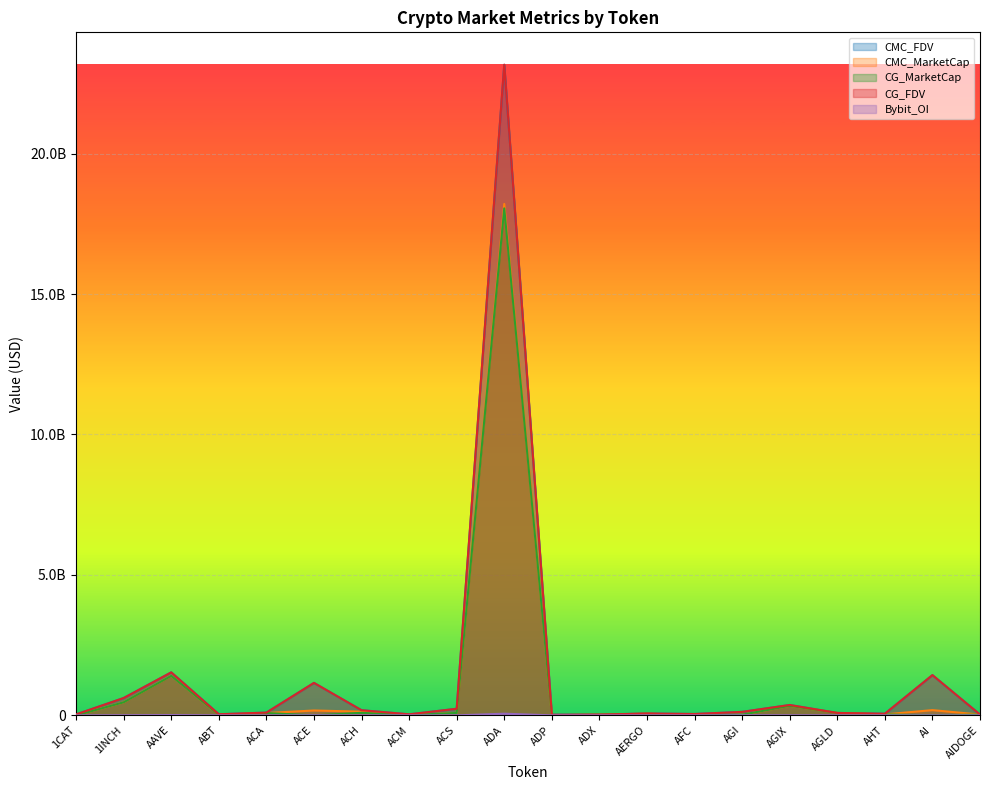

Rank the series by their maximum value, from lowest to highest.

Bybit_OI, CG_MarketCap, CMC_MarketCap, CMC_FDV, CG_FDV